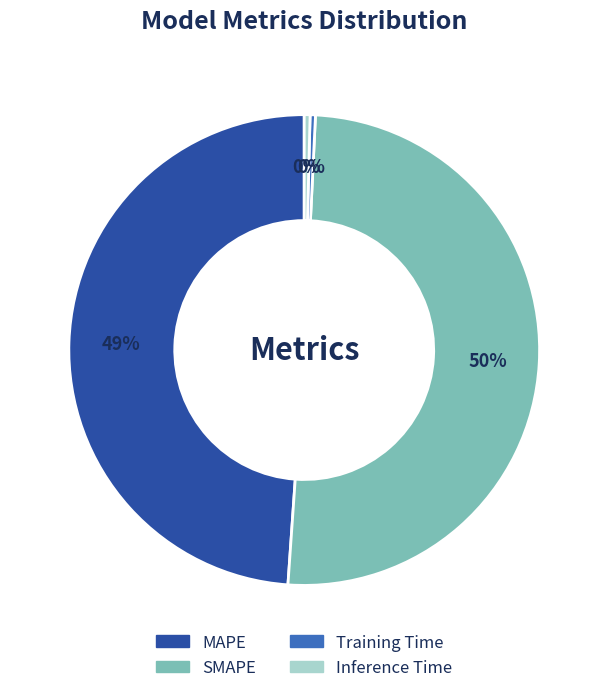

Does Inference Time represent more than half of the total?

No